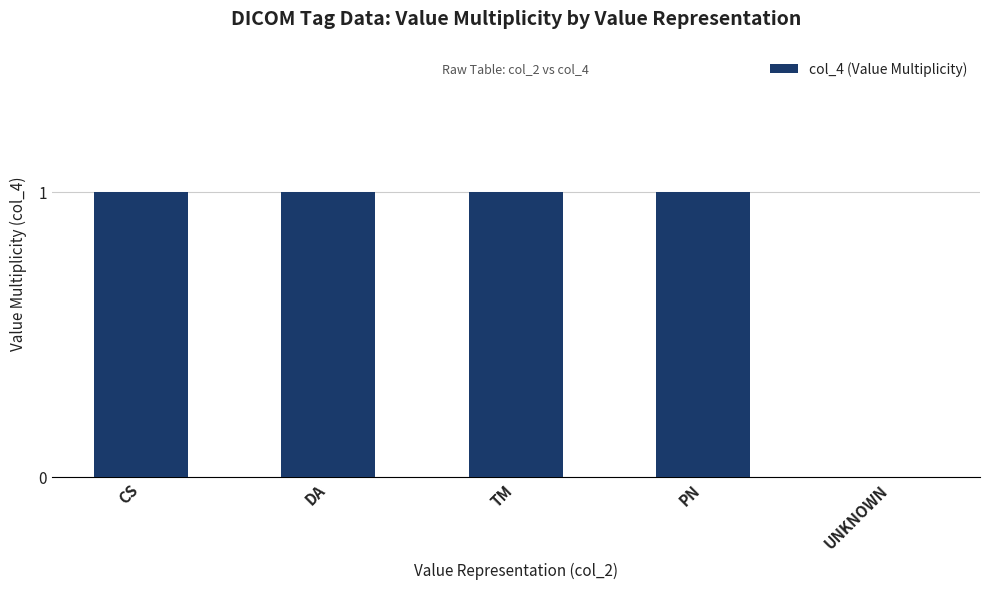

True or false: the data shows 0 at UNKNOWN.

True